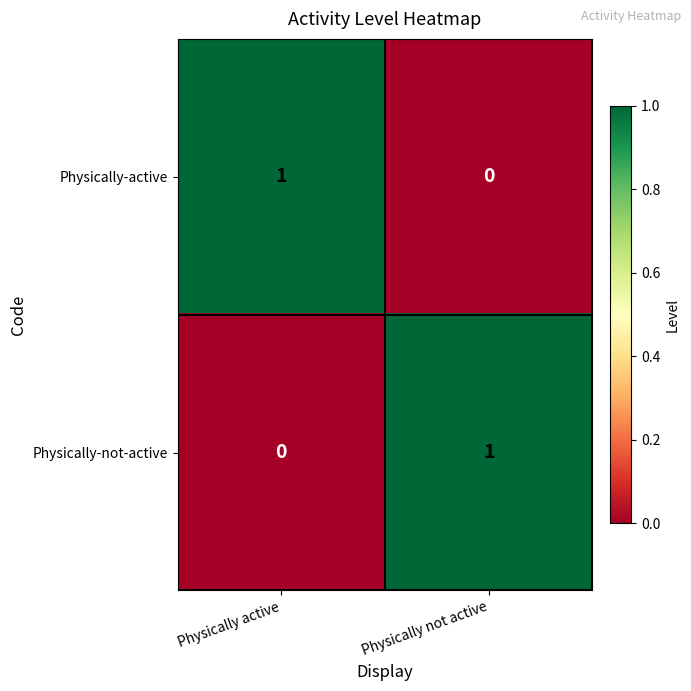

At which label is Physically-not-active closest to 0?

Physically active